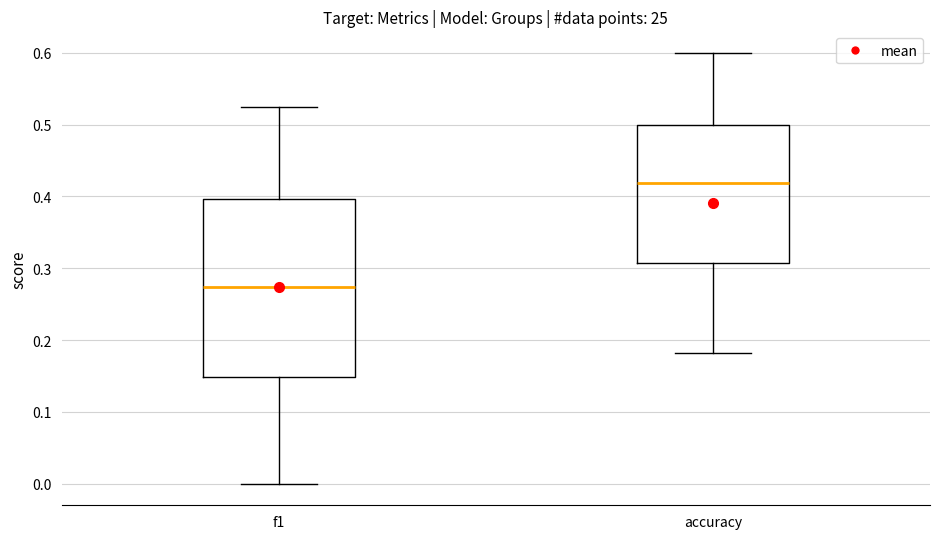

Reading left to right, transcribe this box plot: for each box, give where its median line is, the range the box spans, and where its two whiskers end, as read against the y-axis. The values are not printed on the chart, so give them approximately, as read against the axis.

f1: median 0.27, box 0.15 to 0.40, whiskers 0.00 to 0.52
accuracy: median 0.42, box 0.31 to 0.50, whiskers 0.18 to 0.60